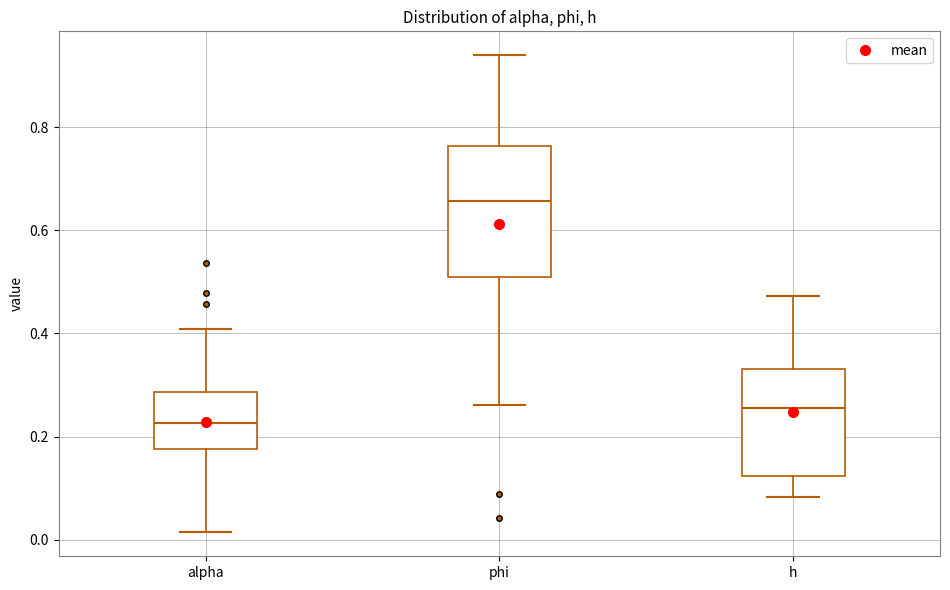

Where does the lower whisker of the box for phi end on the y-axis? The values are not printed on the chart, so give them approximately, as read against the axis.

0.26